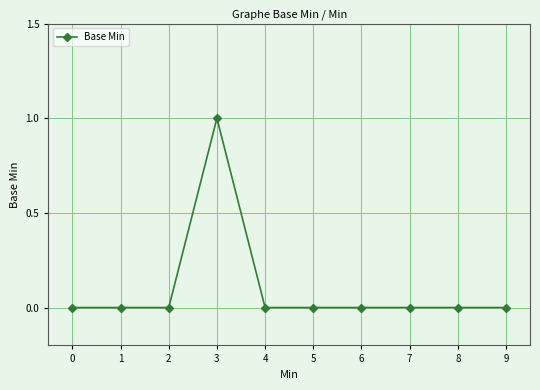

The value at 0 is -1. True or false?

False